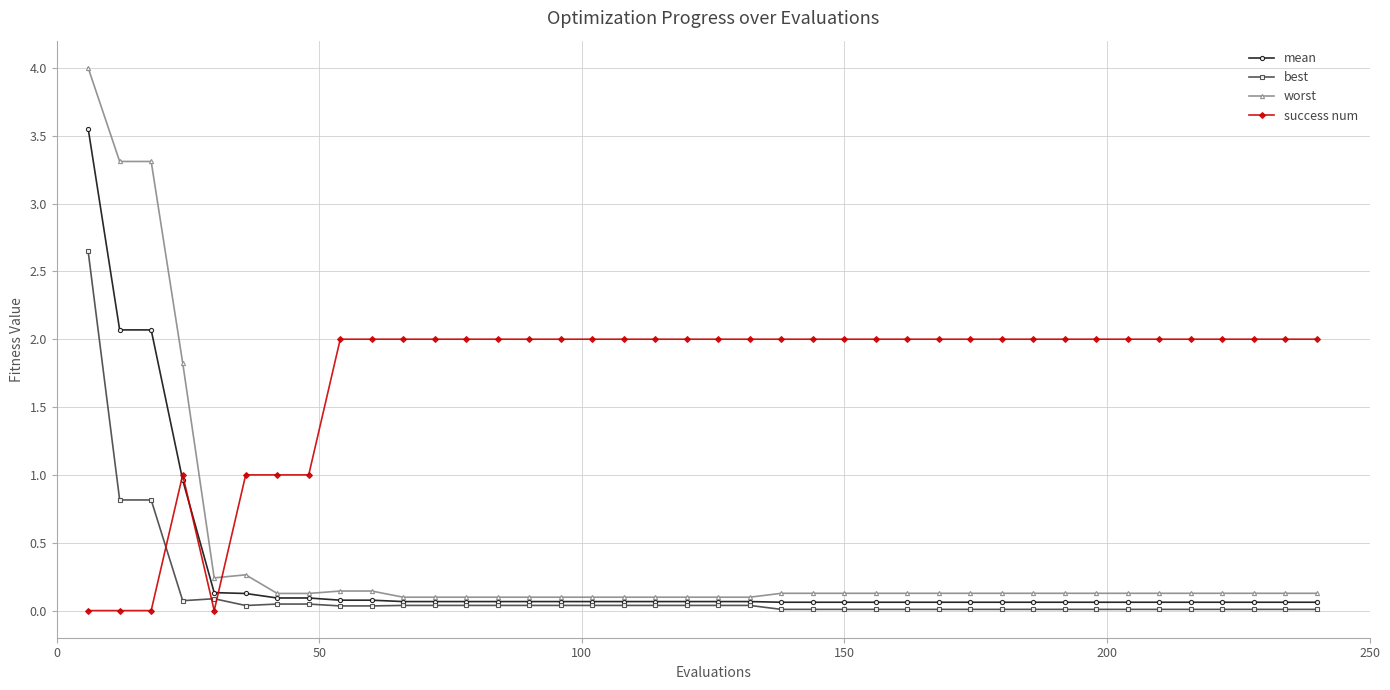

Which series has the largest total across all categories?

success num